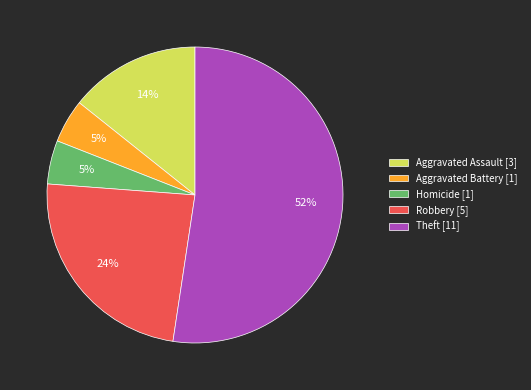

Which category has the biggest portion of the pie?

Theft [11]